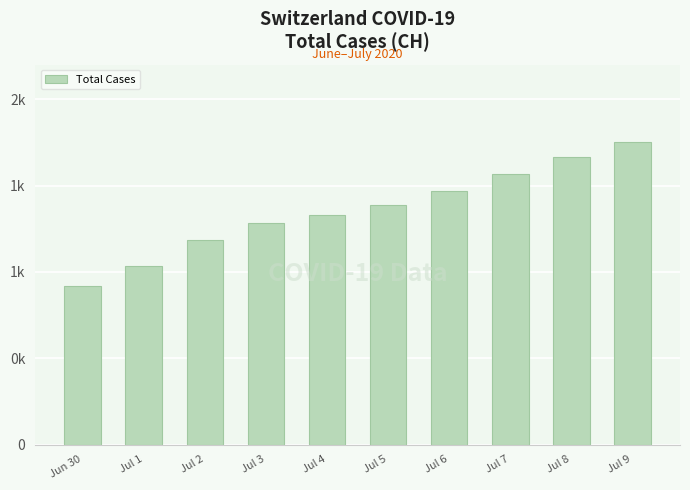

Rank the categories by value from highest to lowest.

Jul 9, Jul 8, Jul 7, Jul 6, Jul 5, Jul 4, Jul 3, Jul 2, Jul 1, Jun 30